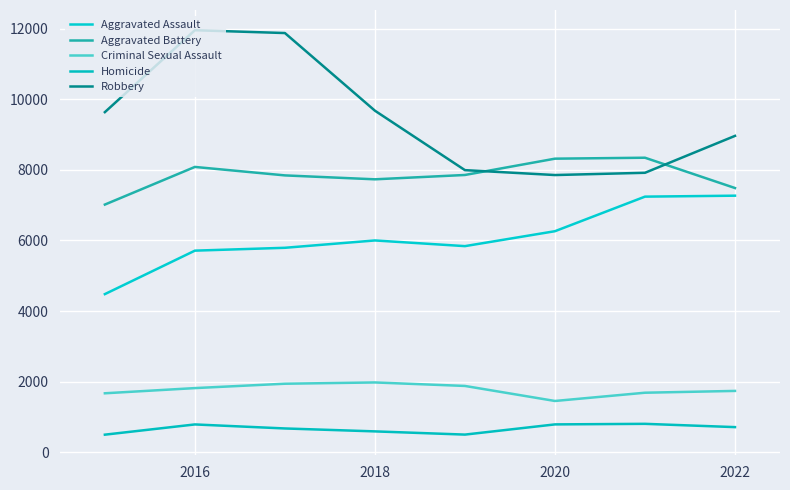

Count the number of categories in the chart.

8